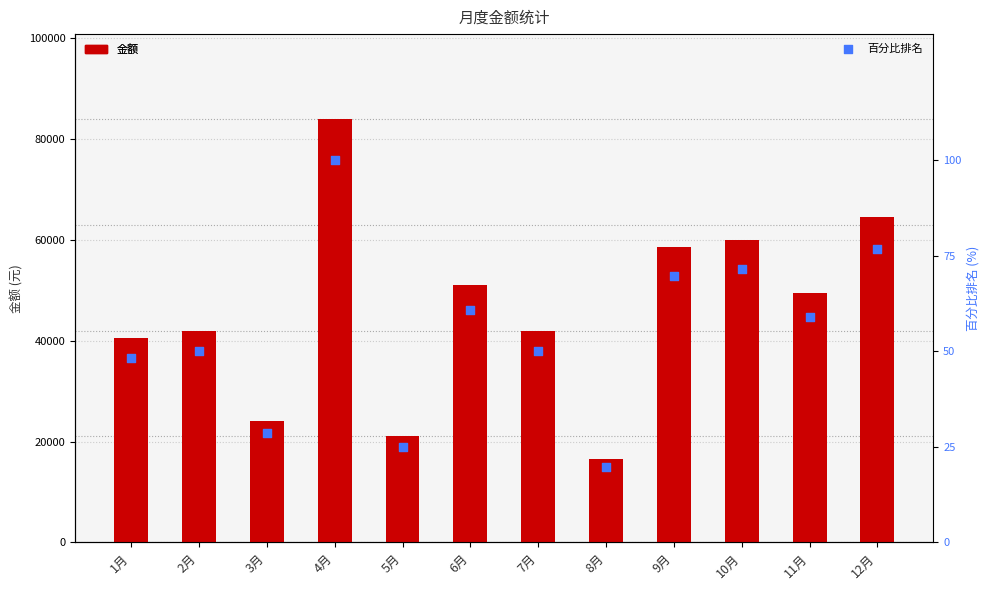

At which category is the sum across all series the highest?

4月